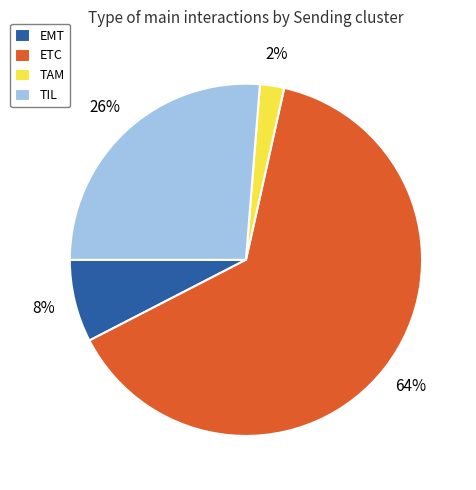

Rank the categories by value from lowest to highest.

TAM, EMT, TIL, ETC